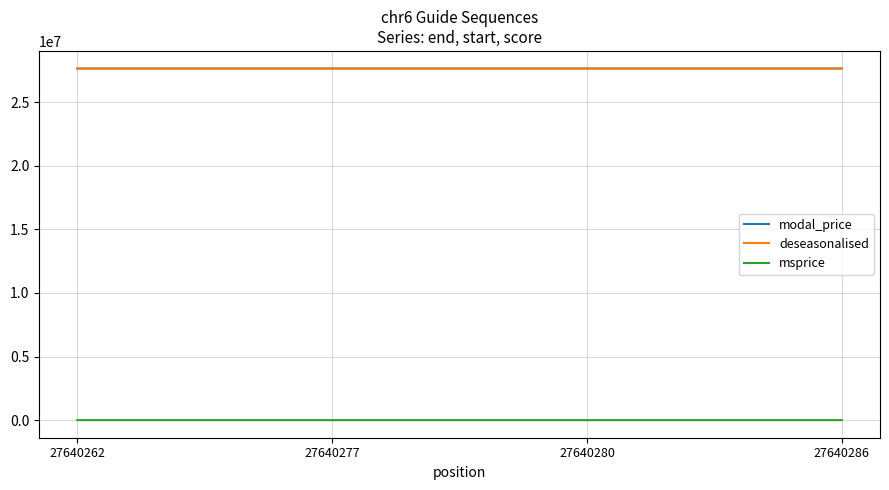

Is the value of modal_price at 27640262 greater than the value of msprice at 27640277?

Yes